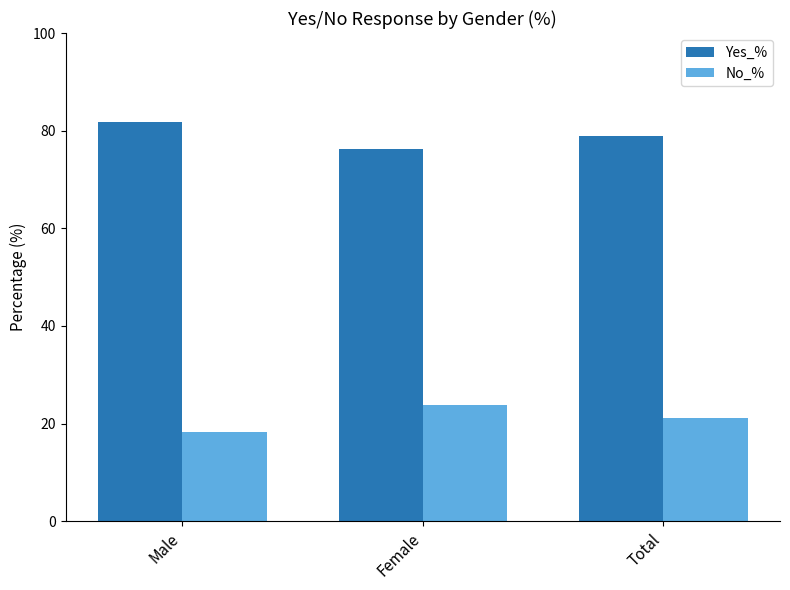

Where is Yes_% nearest to the value 78?

Total